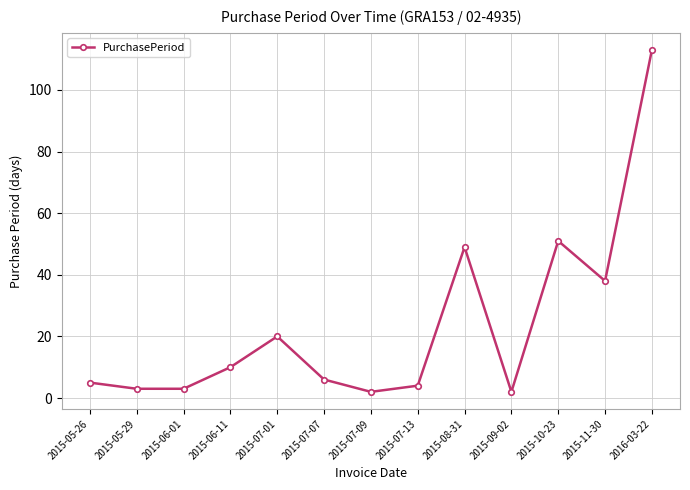

What position from the right is 2015-06-11?

10